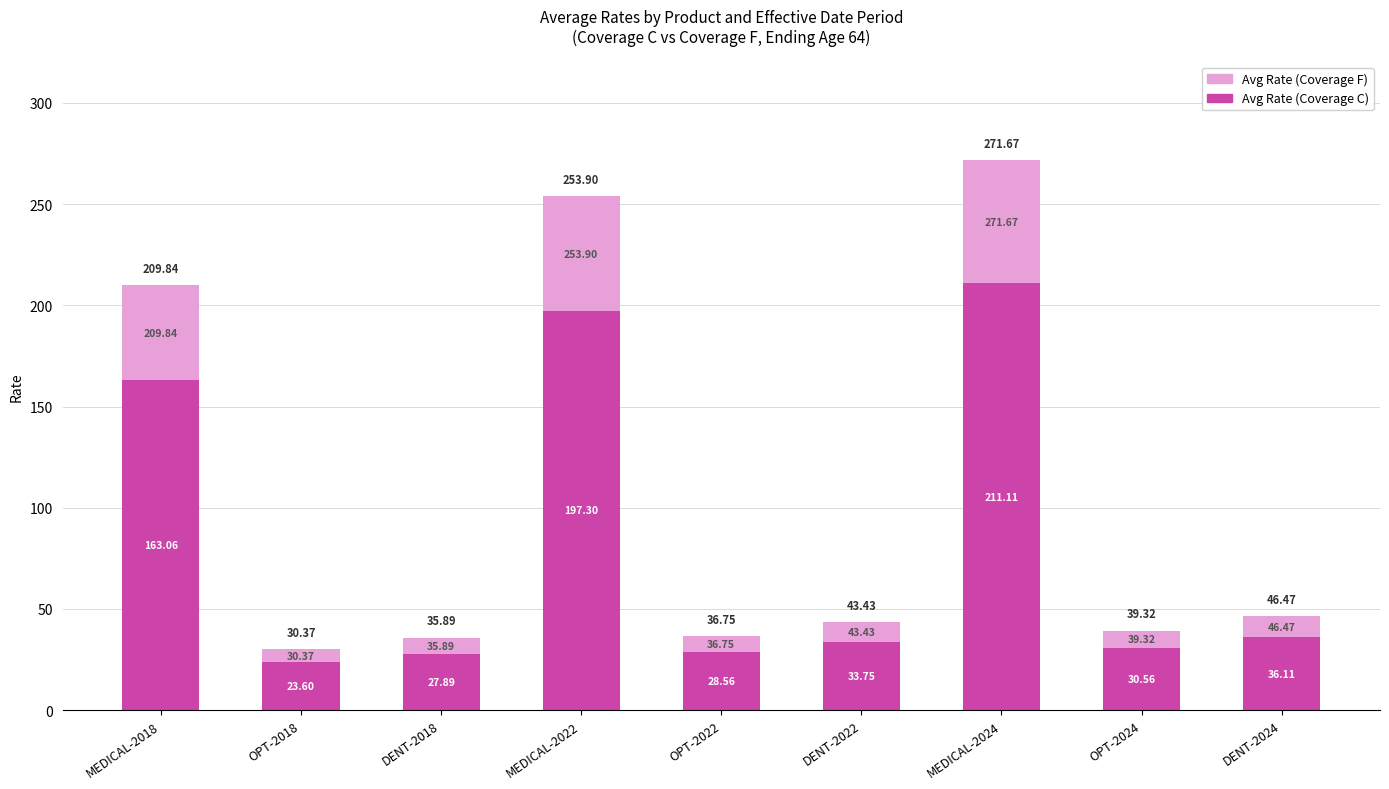

List the series in order of their overall mean, highest first.

Avg Rate (Coverage C), Avg Rate (Coverage F)